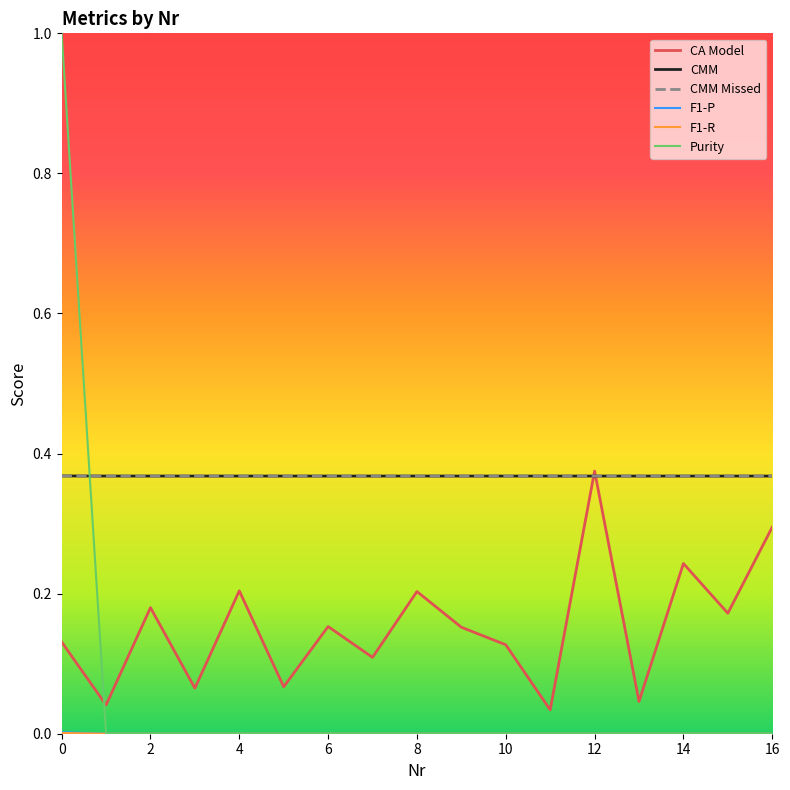

True or false: Purity has more than 2 points higher than both neighbors.

False